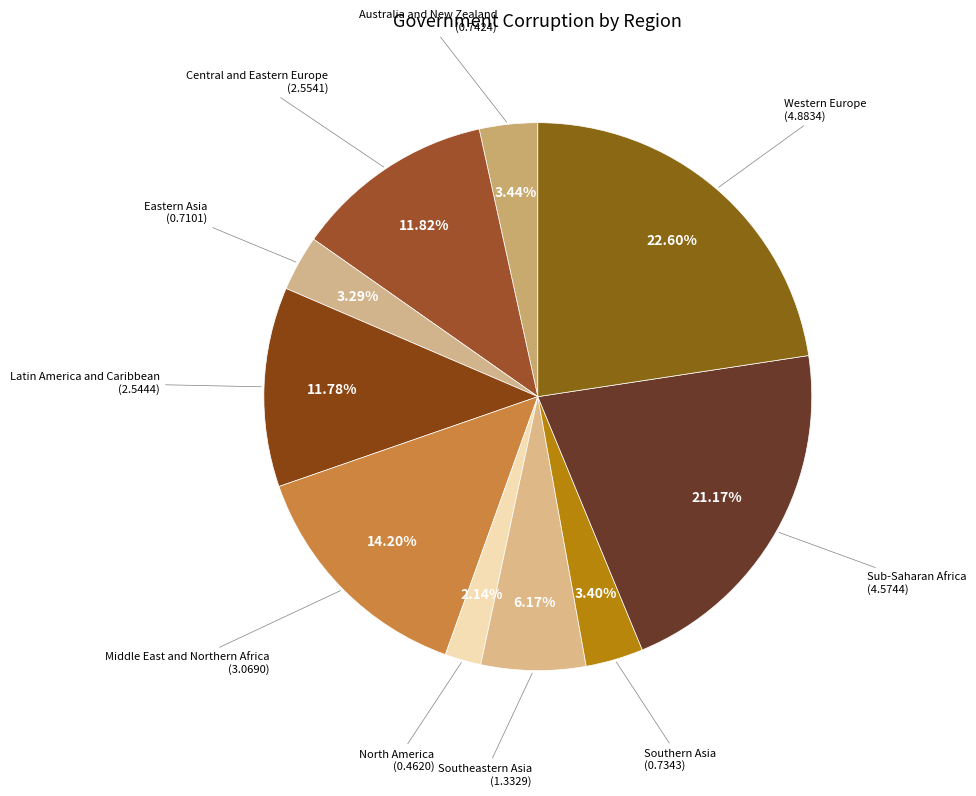

How many segments does this pie chart have?

10